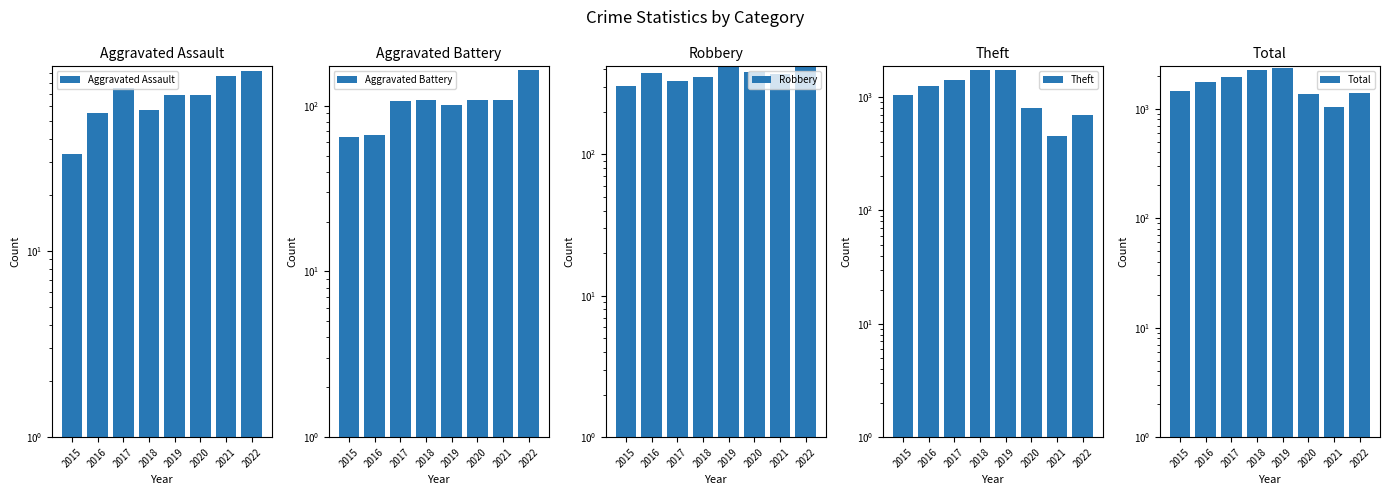

Is the value of Total at 2021 greater than the value of Robbery at 2015?

Yes